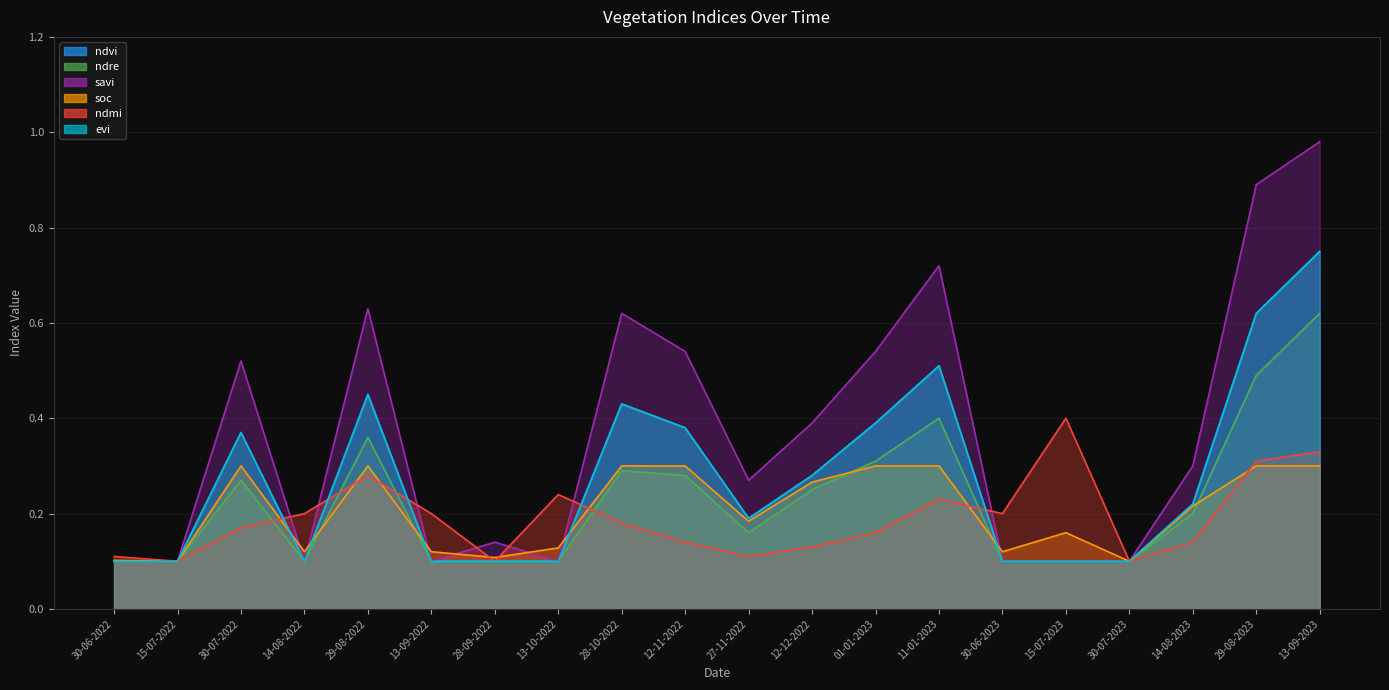

List the labels in order of soc value, largest first.

30-07-2022, 29-08-2022, 28-10-2022, 12-11-2022, 01-01-2023, 11-01-2023, 29-08-2023, 13-09-2023, 12-12-2022, 14-08-2023, 27-11-2022, 15-07-2023, 13-10-2022, 14-08-2022, 13-09-2022, 30-06-2023, 28-09-2022, 30-06-2022, 15-07-2022, 30-07-2023